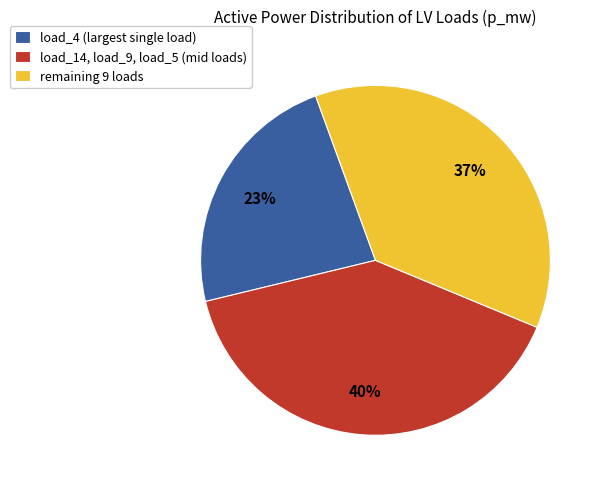

To the nearest percent, what portion does remaining 9 loads represent?

37%